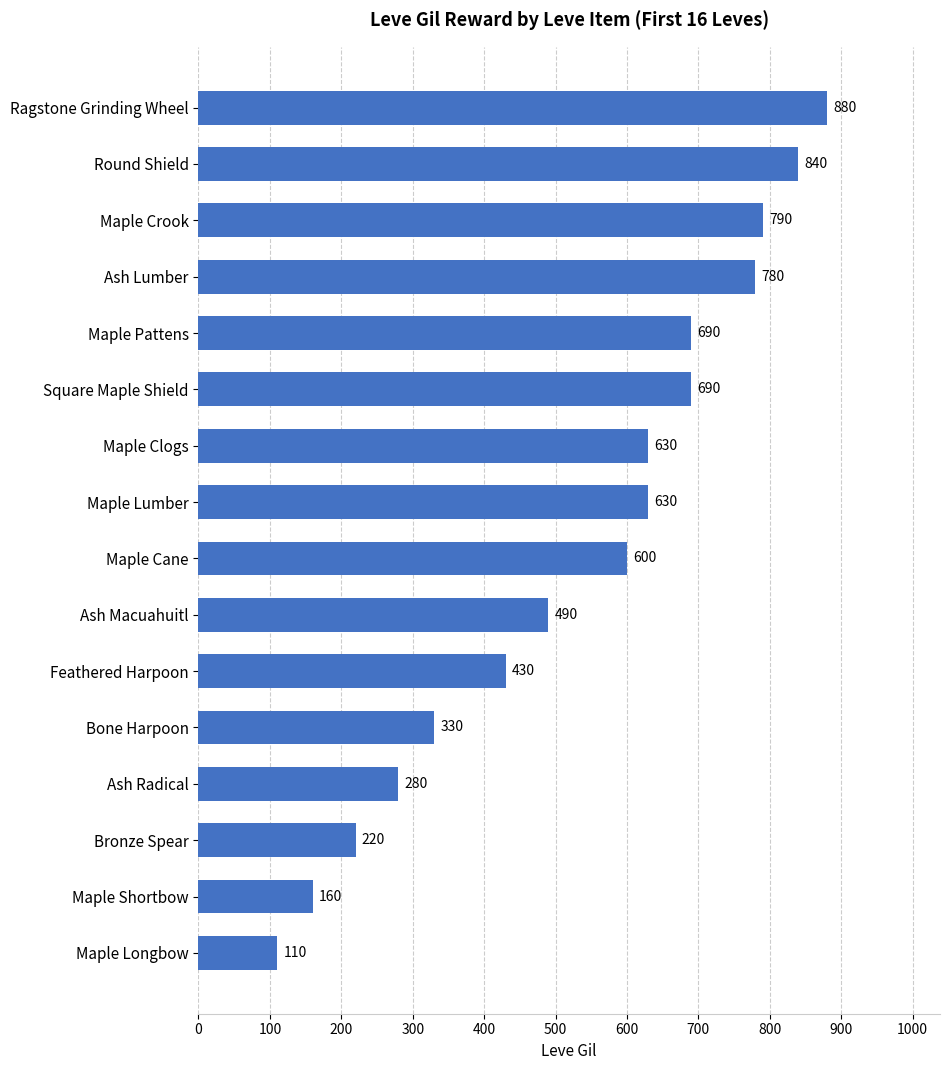

Which label corresponds to the largest value in the chart?

Ragstone Grinding Wheel